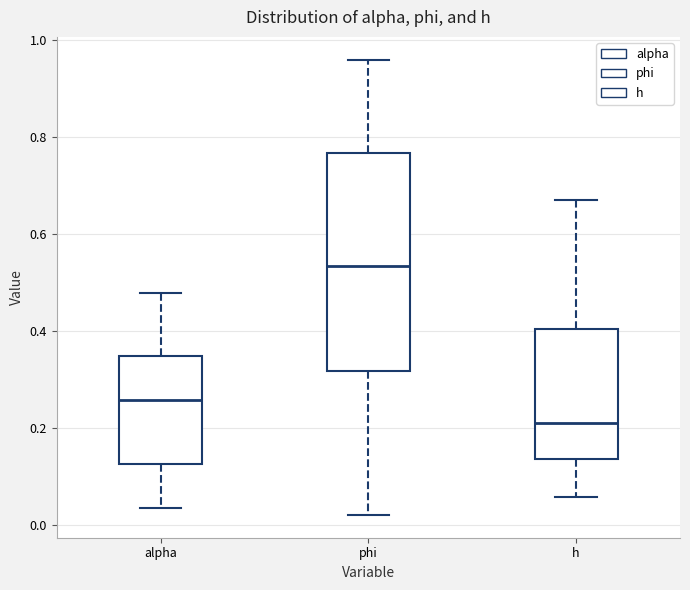

Which box has the highest median line?

phi